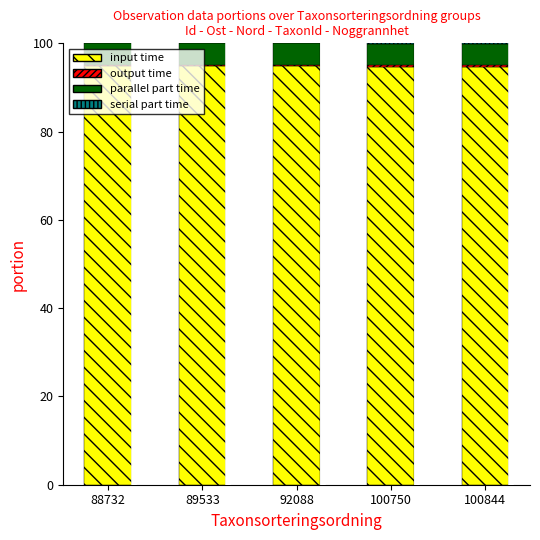

The value of input time at 89533 is 94.8. True or false?

True